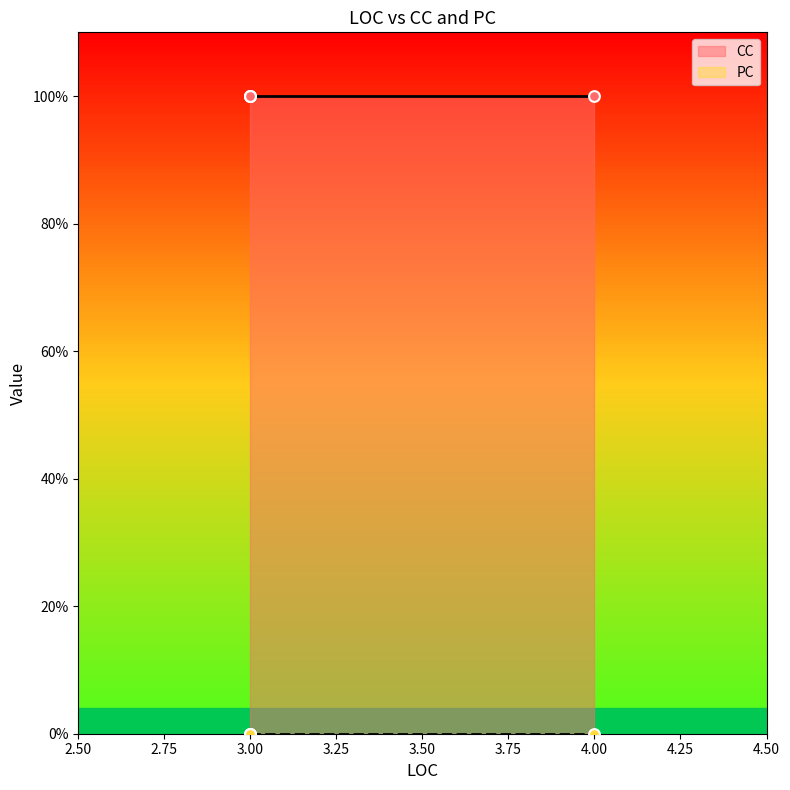

Which series has the largest Y range (max minus min)?

CC